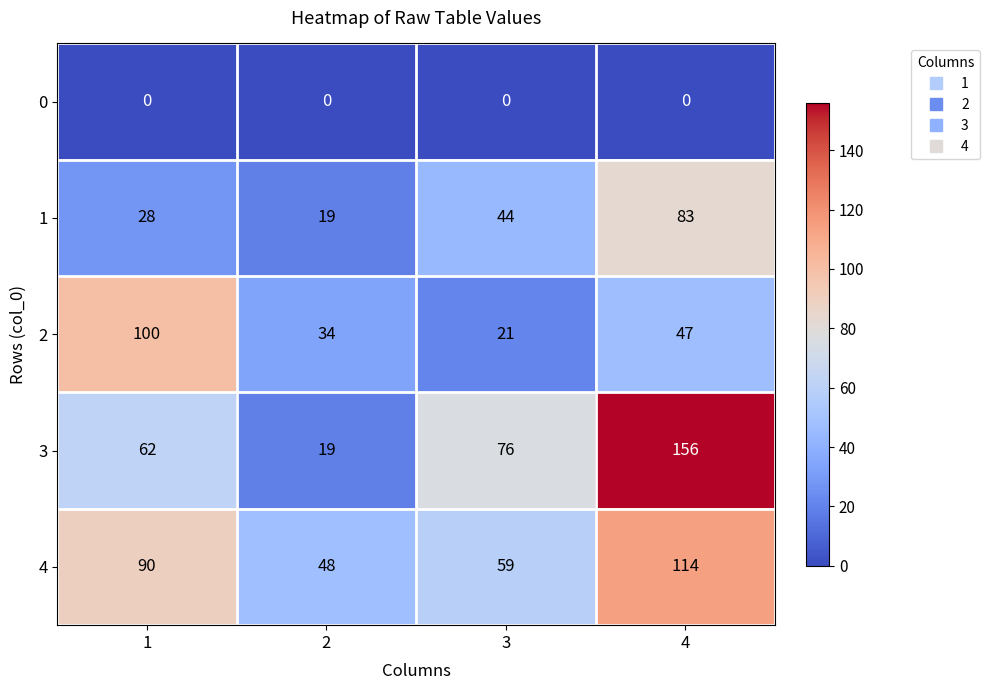

Which series changed the most between 2 and 3?

3